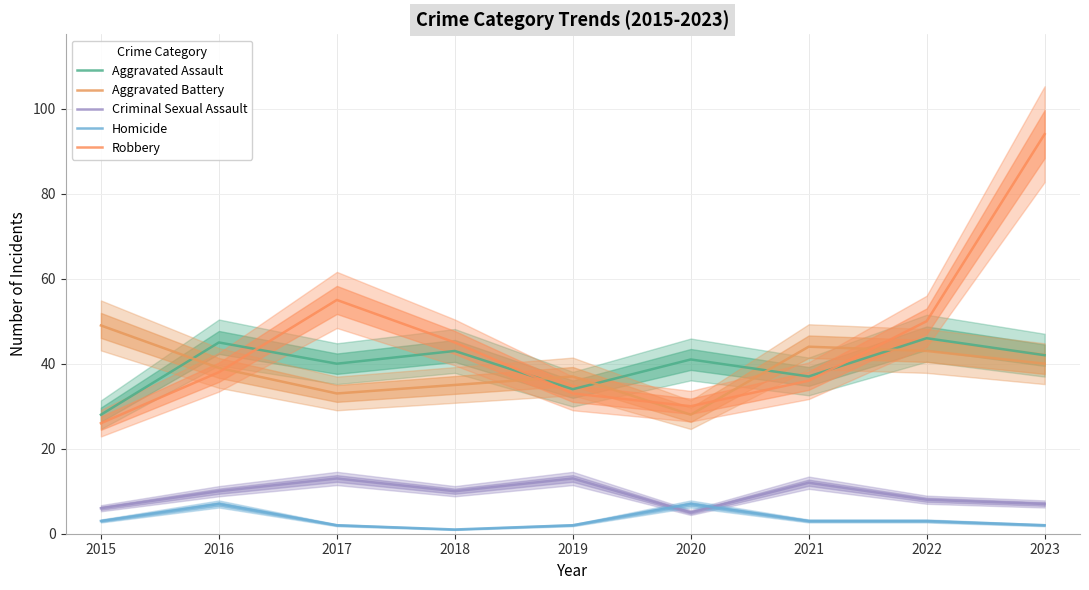

What are all the series names shown in the legend?

Aggravated Assault, Aggravated Battery, Criminal Sexual Assault, Homicide, Robbery